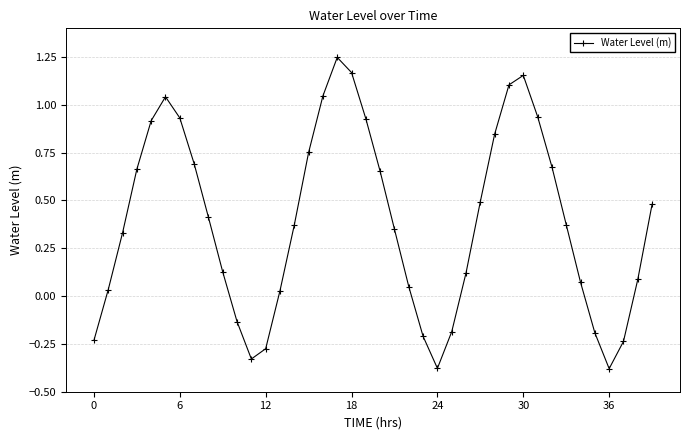

How many data points are above 0?

30